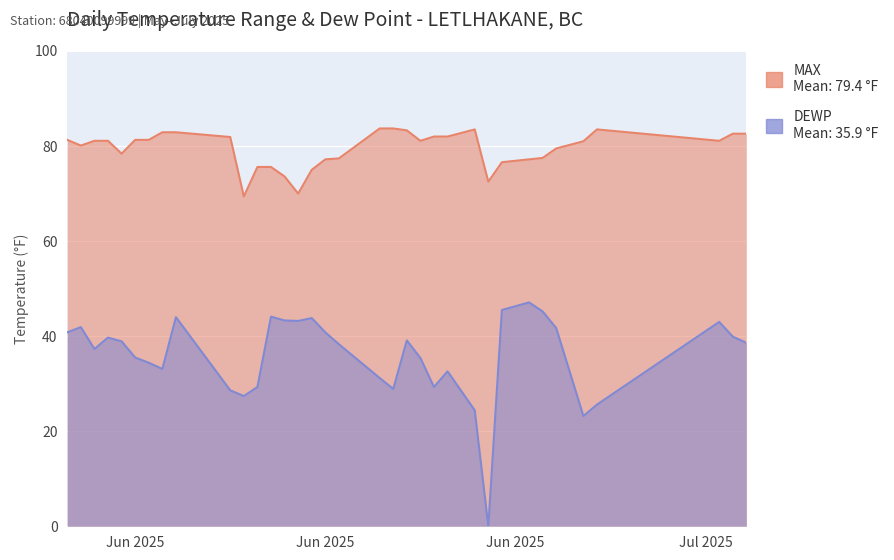

Is it true that DEWP equals 24.4 at 2025-06-27?

True